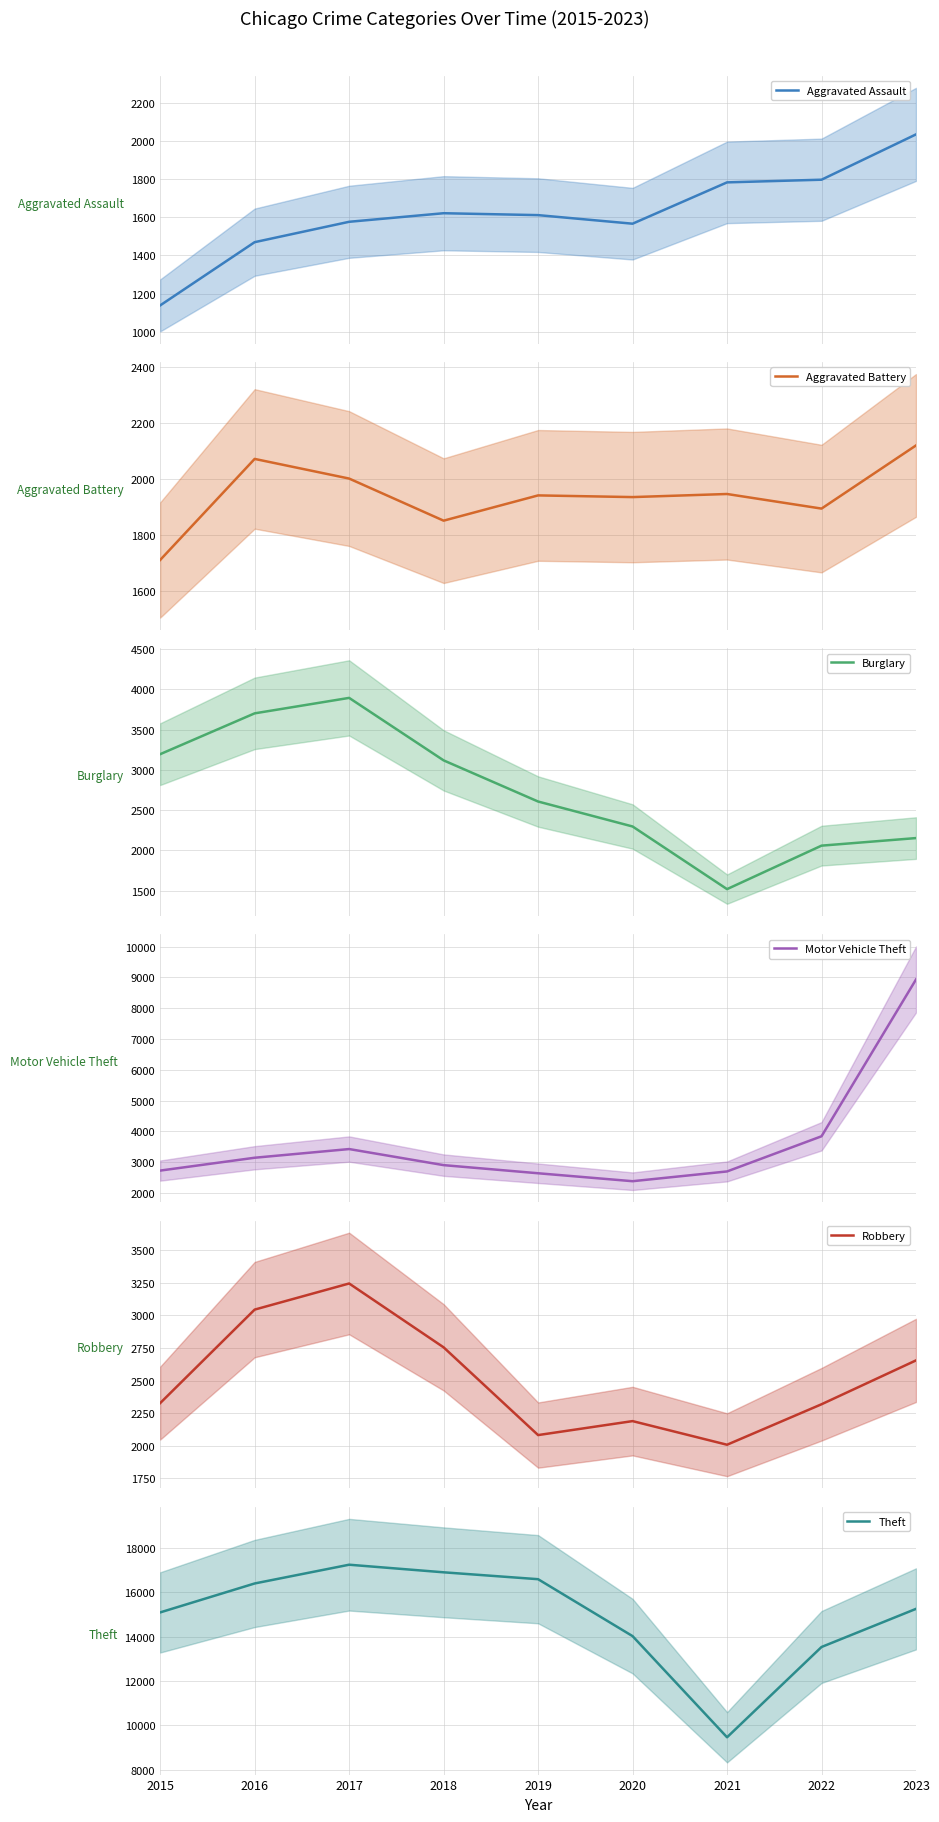

The Theft series shows 13536 at 2022. True or false?

True